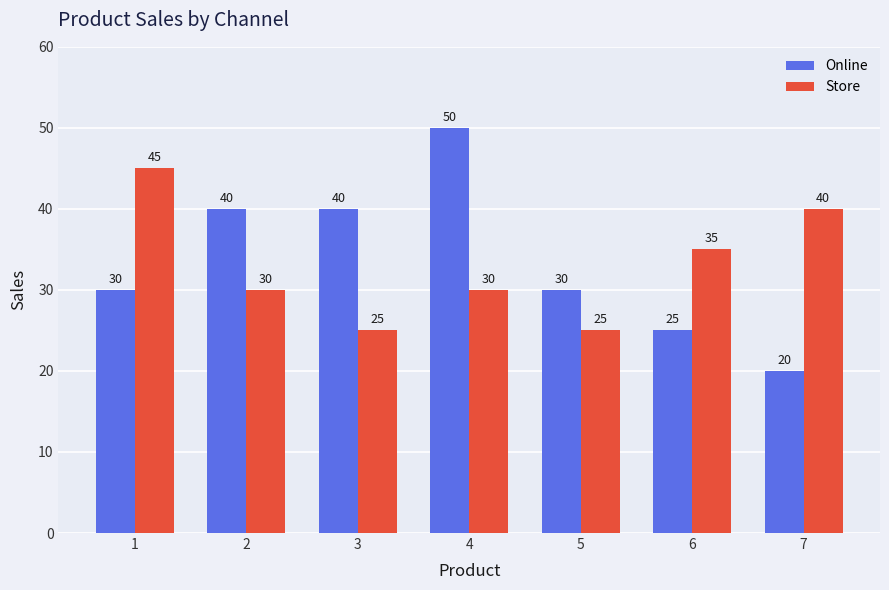

Is it true that Online equals 5 at 6?

False